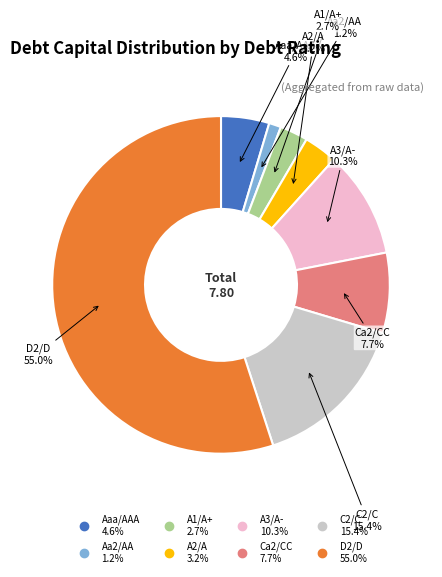

To the nearest percent, what is the difference between the largest and smallest slice percentages?

54%